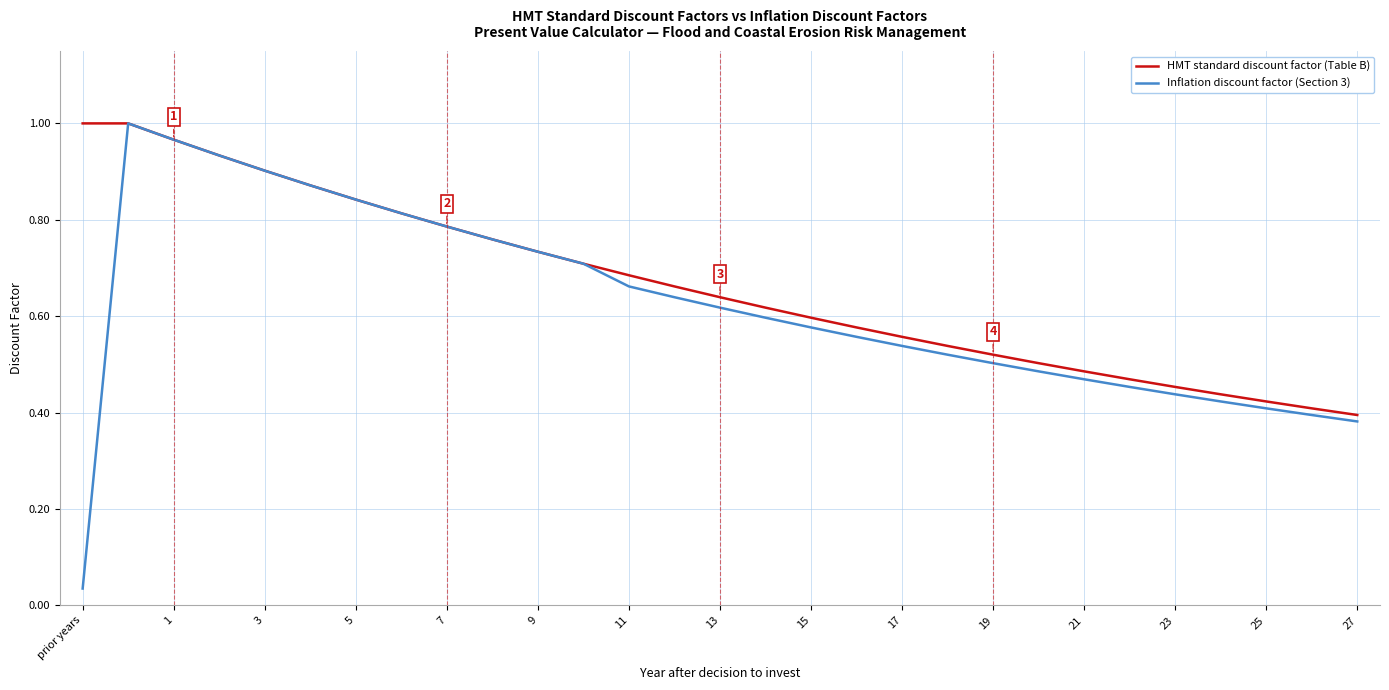

At prior years, list the series in order from smallest to largest.

Inflation discount factor (Section 3), HMT standard discount factor (Table B)